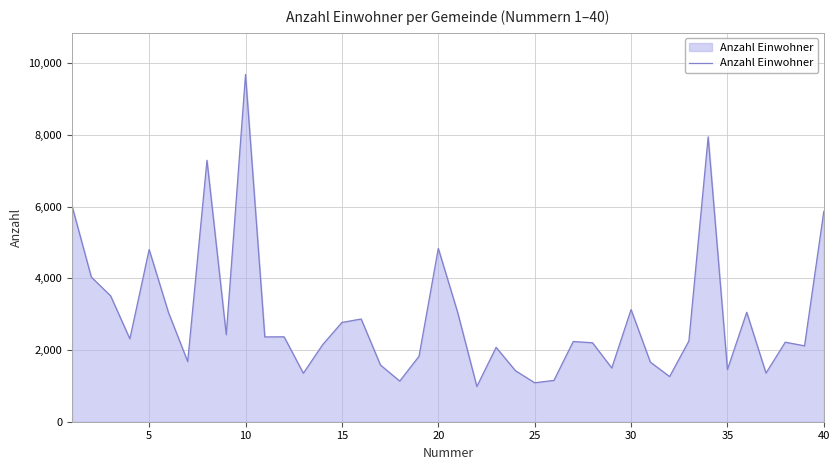

What is the smallest value displayed?

983